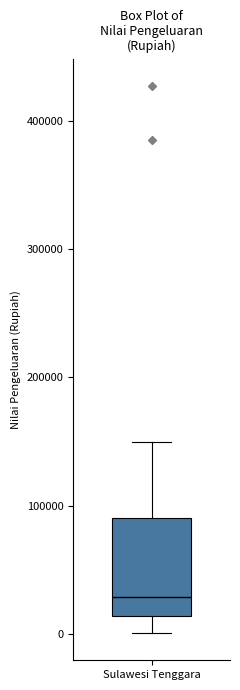

Transcribe this box plot: give where the median line is, the range the box spans, and where the two whiskers end, as read against the y-axis. The values are not printed on the chart, so give them approximately, as read against the axis.

median 30000, box 10000 to 90000, whiskers 0 to 150000